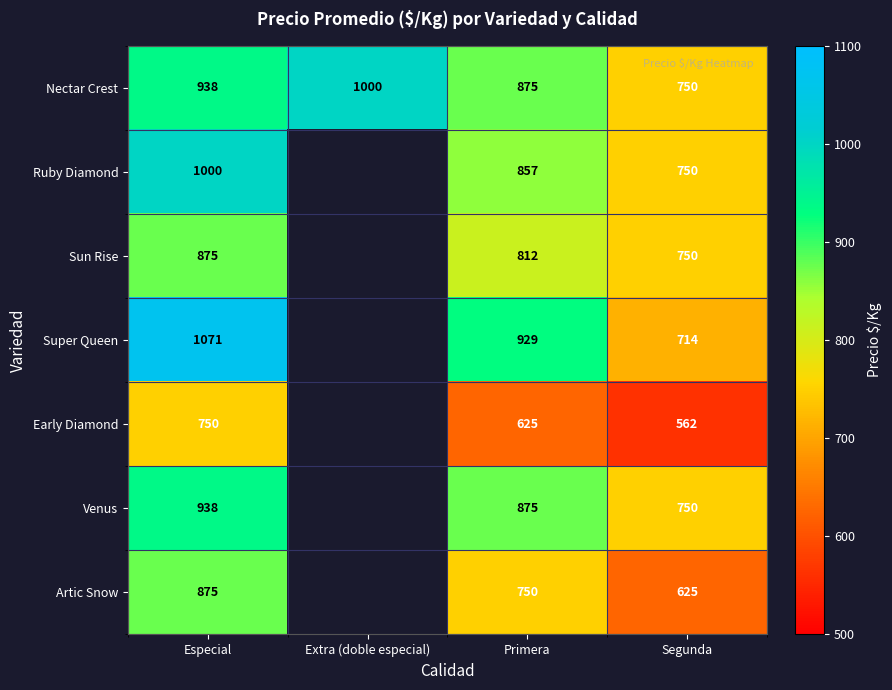

What is the sum of the Nectar Crest values at Extra (doble especial) and Primera?

1875